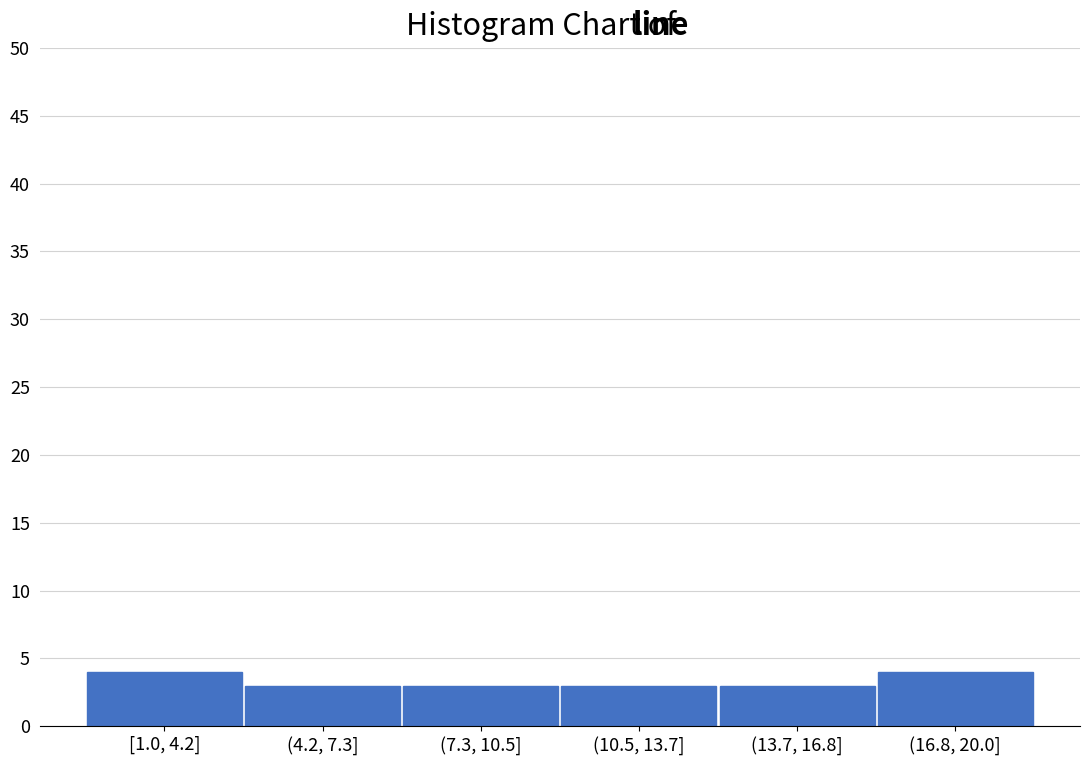

Reading right to left, extract all data points from this chart.

4	3	3	3	3	4